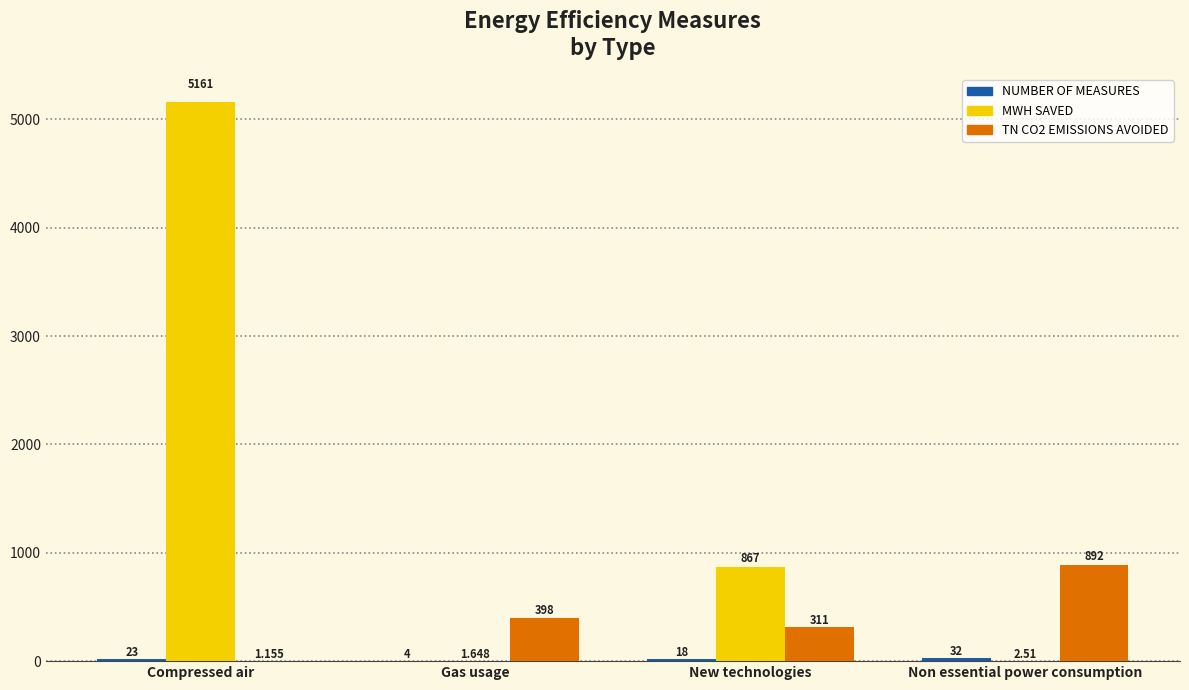

How many distinct data groups are displayed?

3